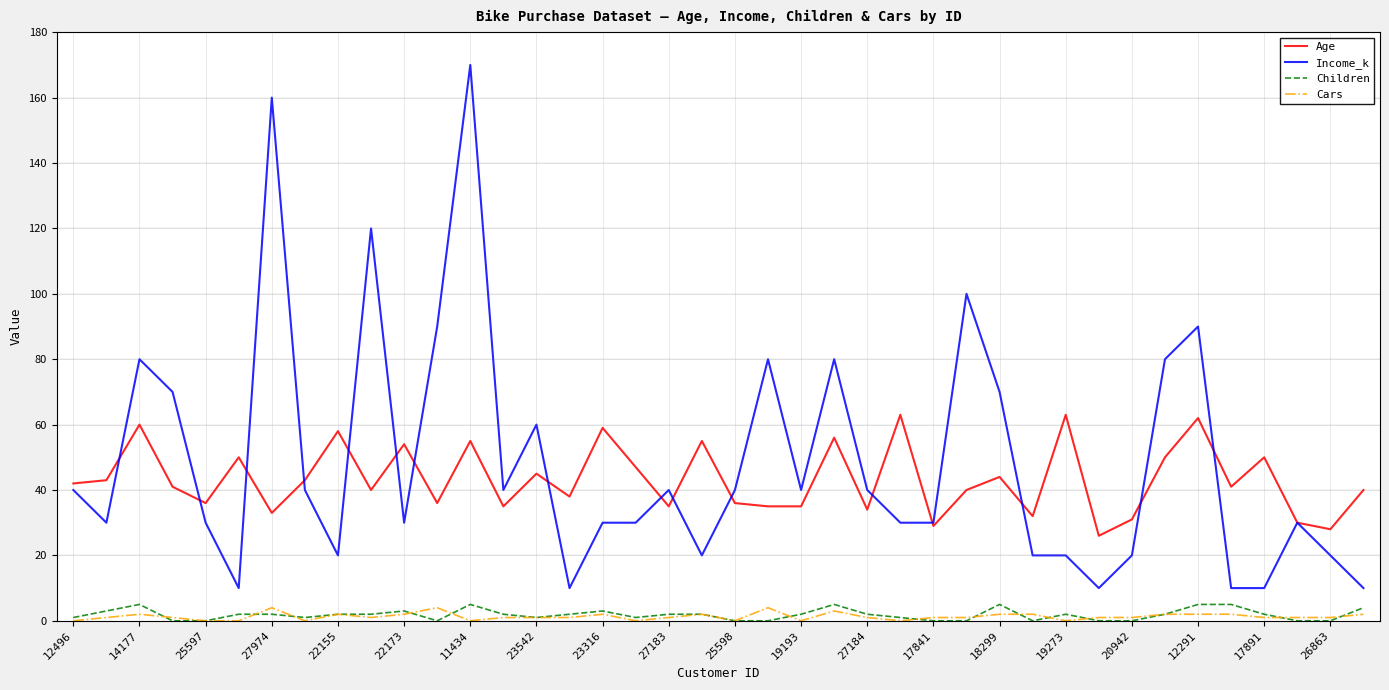

True or false: Children and Income_k cross at least once.

False